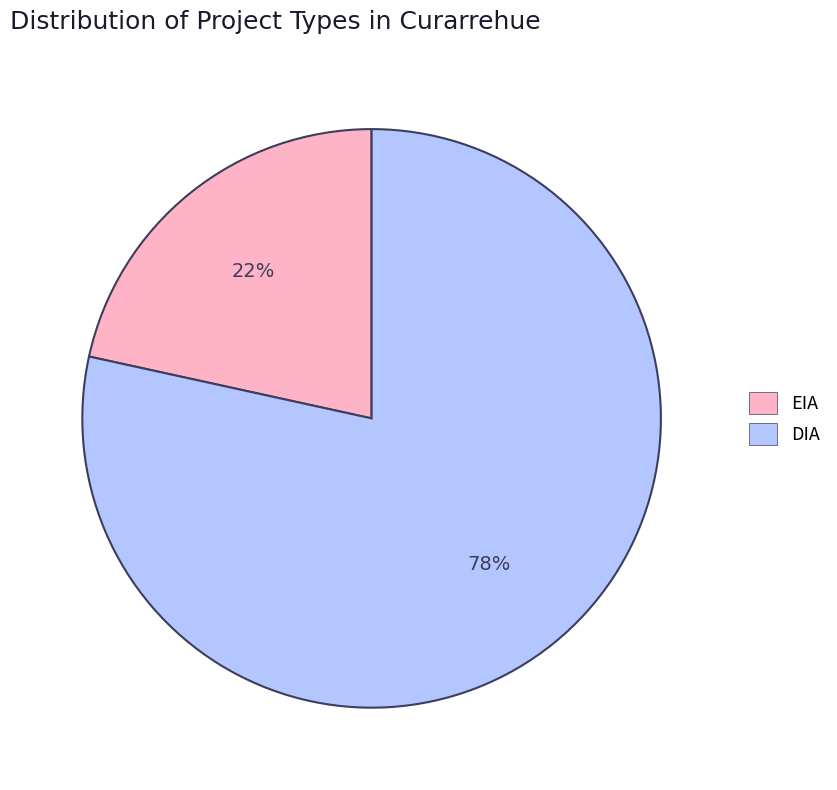

Which category has the smallest portion of the pie?

EIA